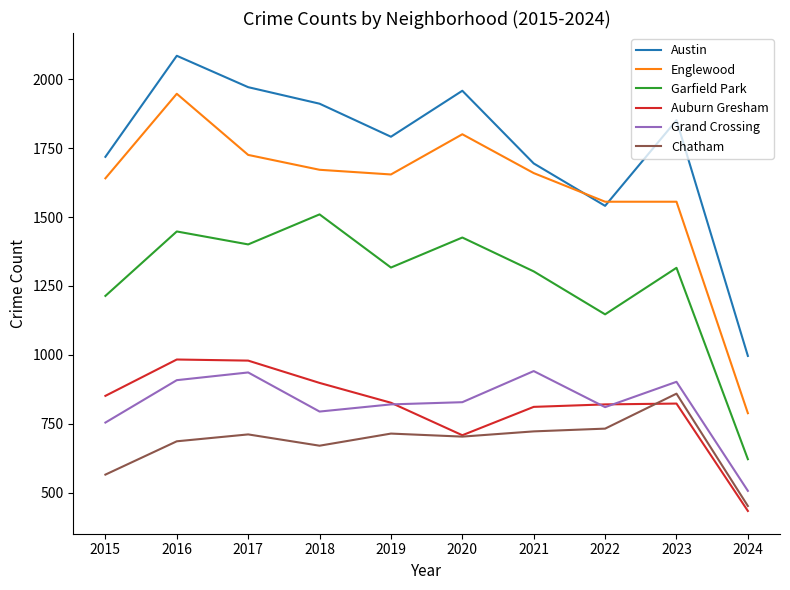

What is the greatest value displayed?

2086